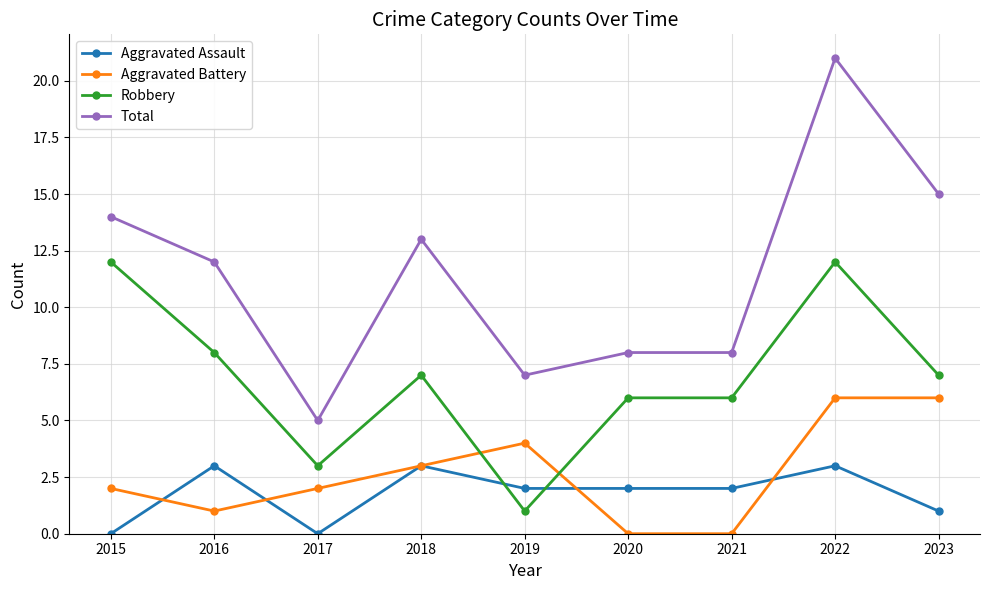

What value does the Aggravated Battery series have at 2016?

1